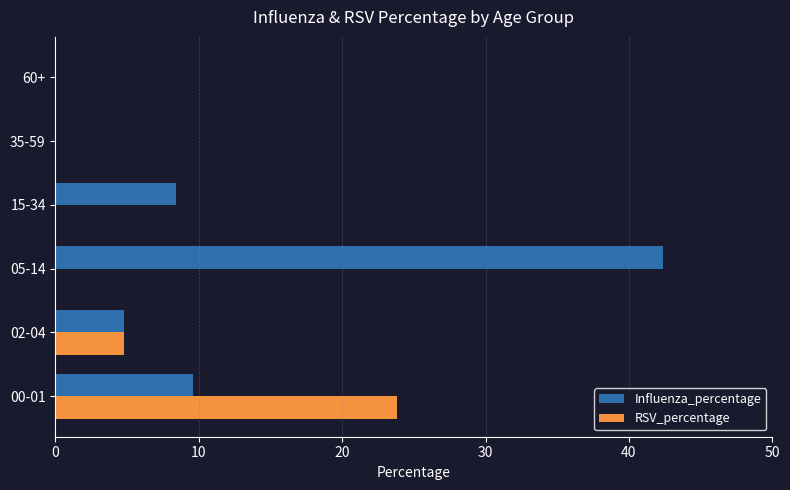

What is the sum of all RSV_percentage values?

28.6